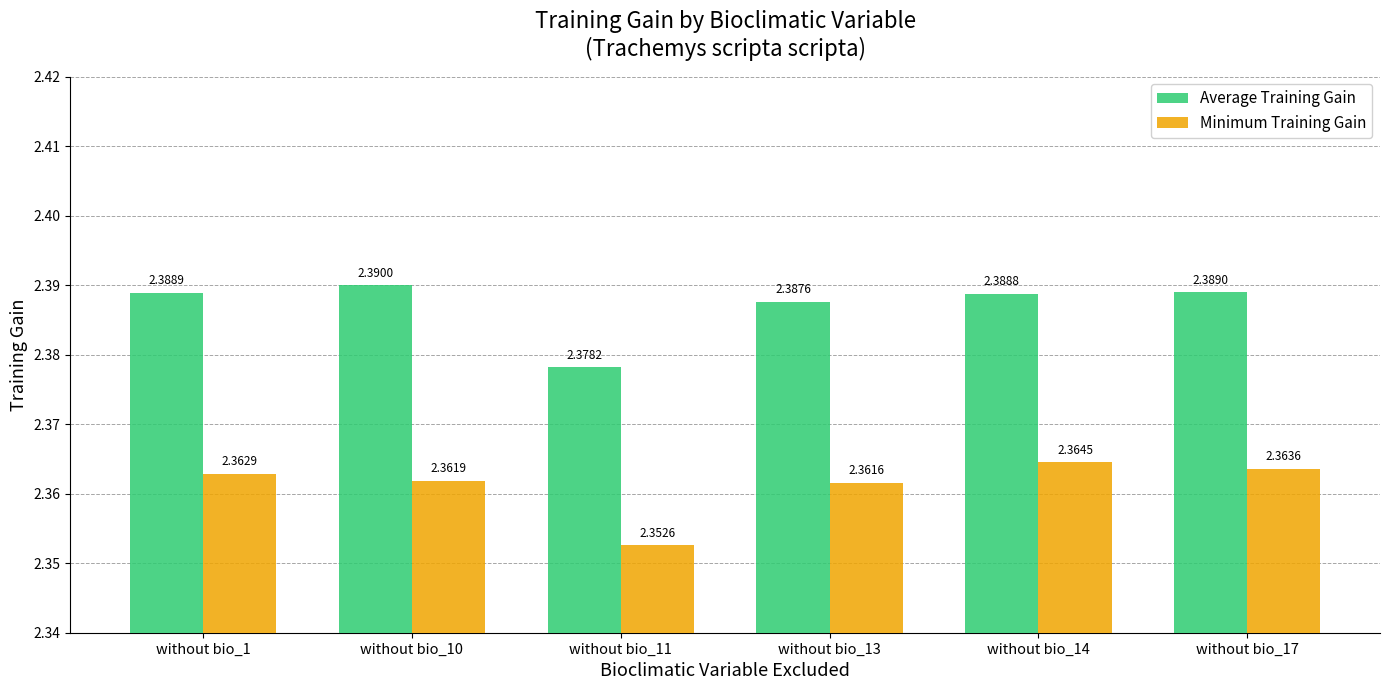

Rank the series at without bio_1 from lowest to highest value.

Minimum Training Gain, Average Training Gain